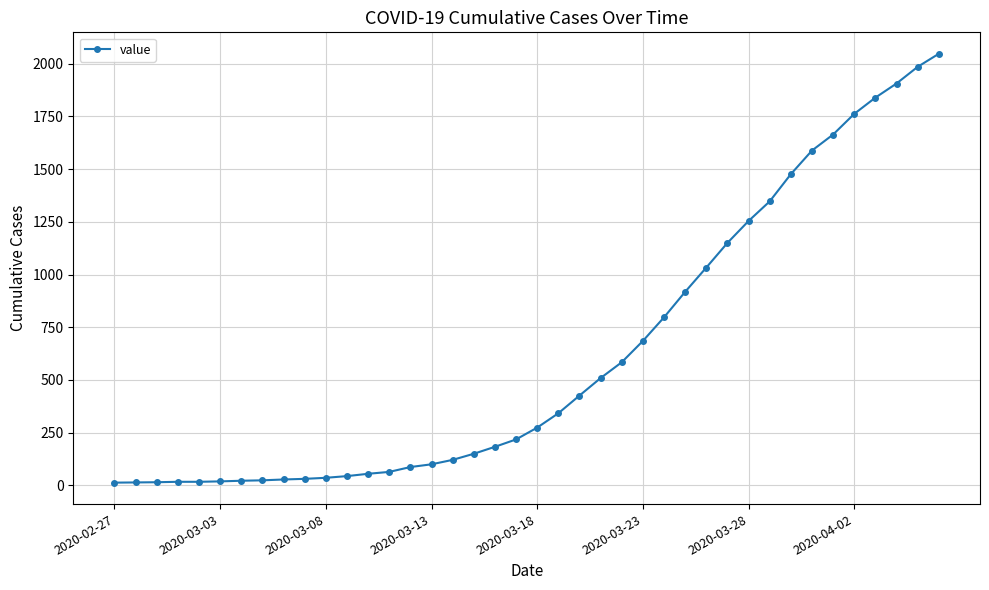

How many data points does each series have?

40